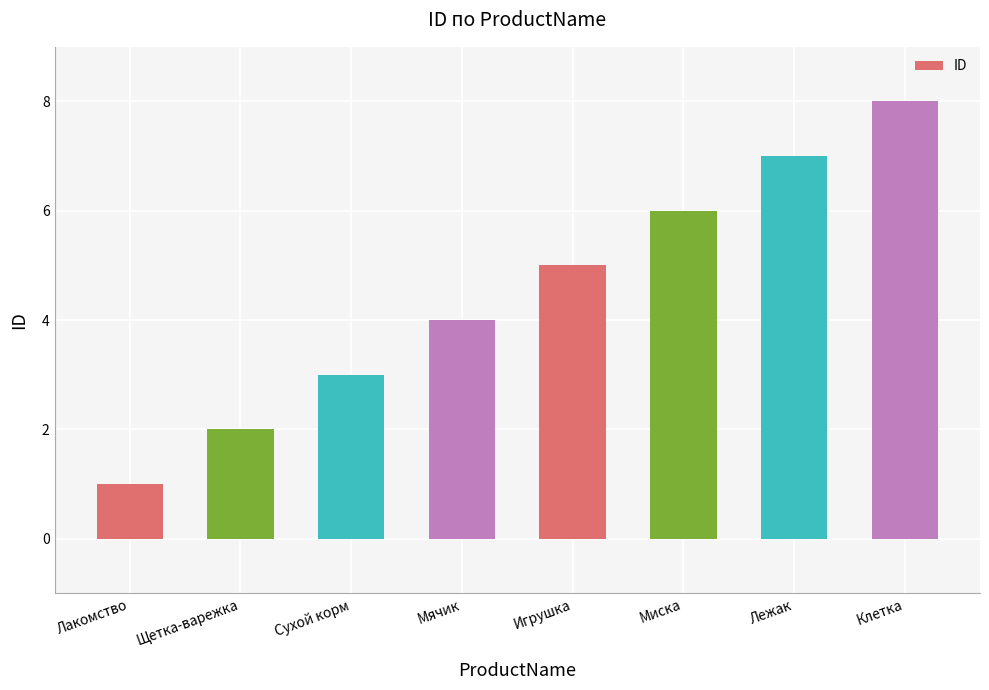

The value at Миска is 11. True or false?

False